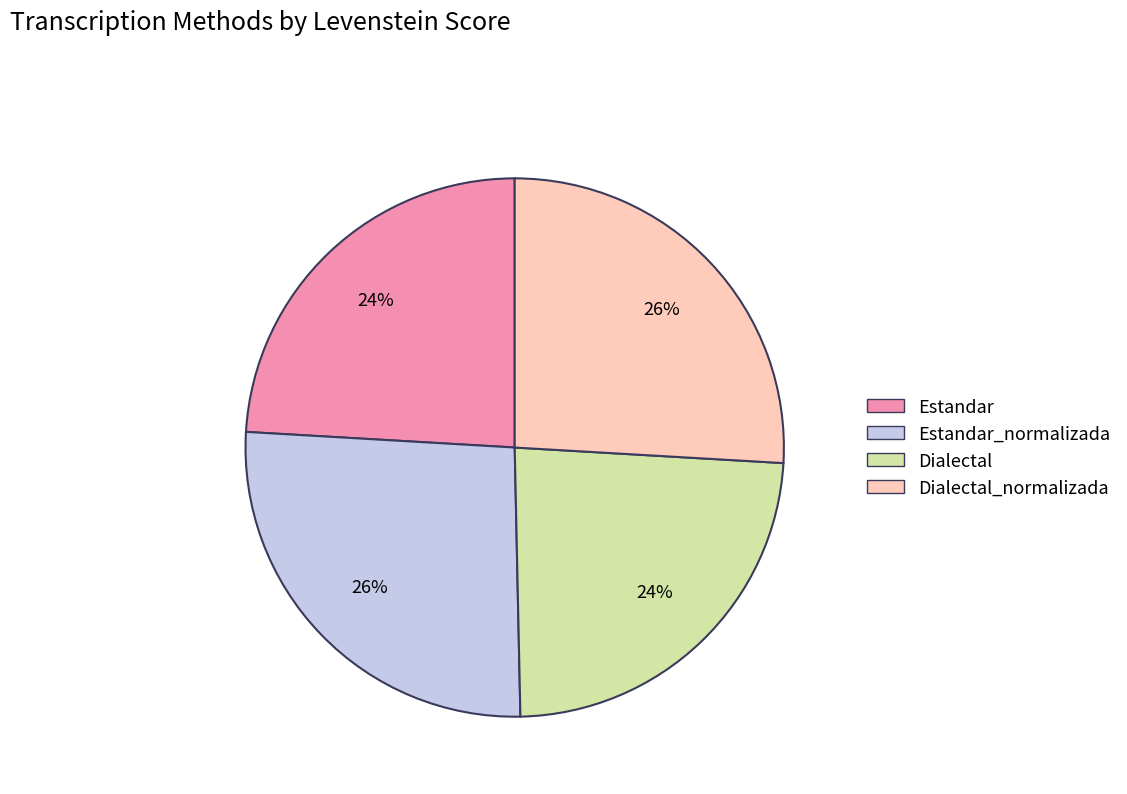

Does any single category account for the majority?

No